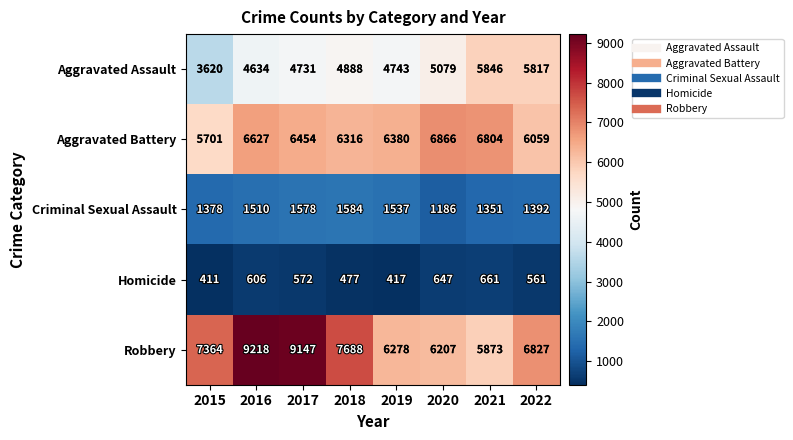

Where does the Homicide series first go above 572?

2016